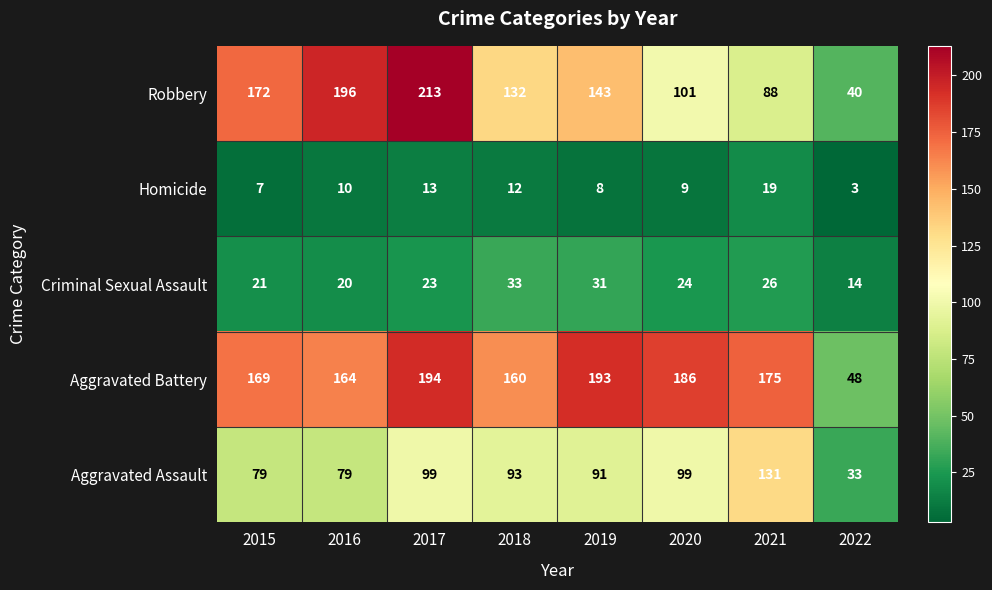

Which series has the largest total across all categories?

Aggravated Battery